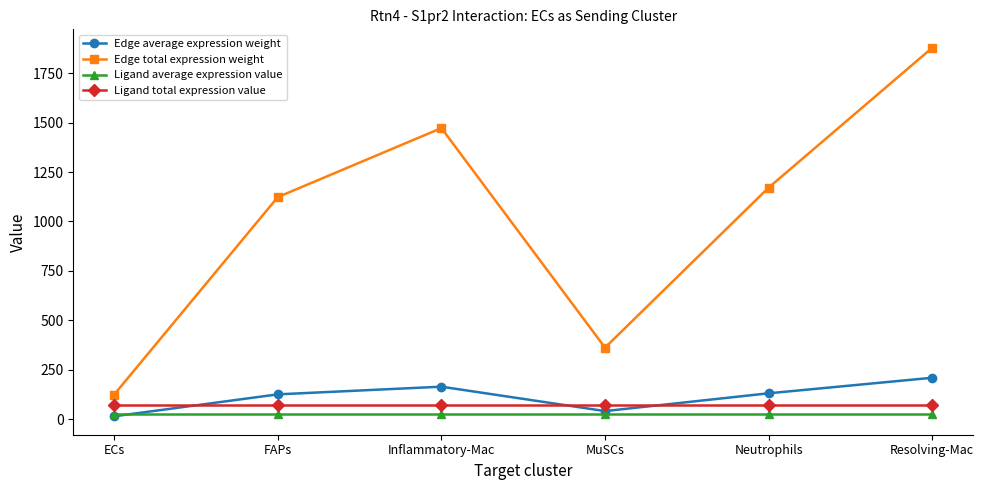

Read the Ligand total expression value value at ECs.

68.7